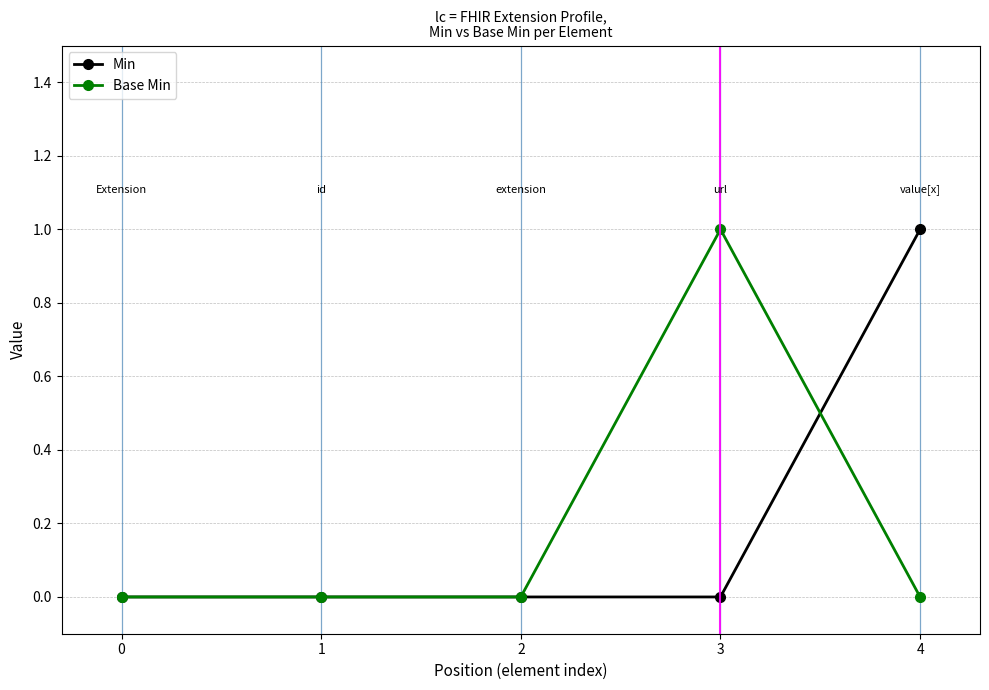

How many lines are shown in the chart?

2